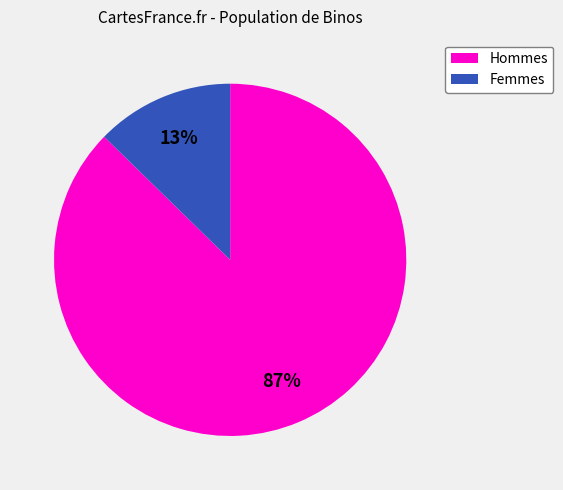

To the nearest percent, what is the average slice percentage?

50%